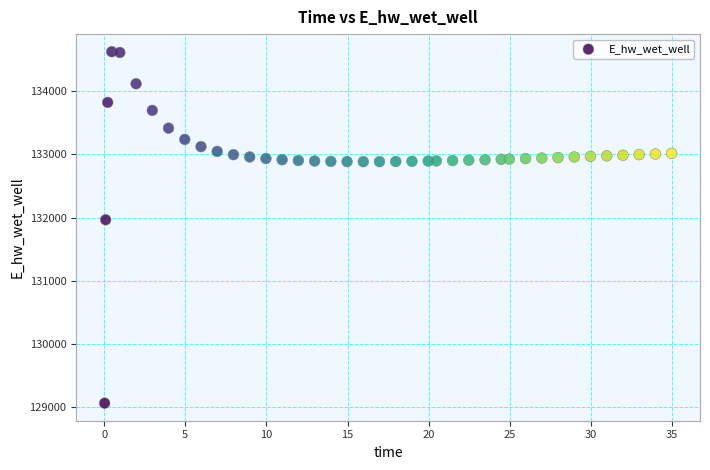

What is the range of X values (max minus min)?

34.9